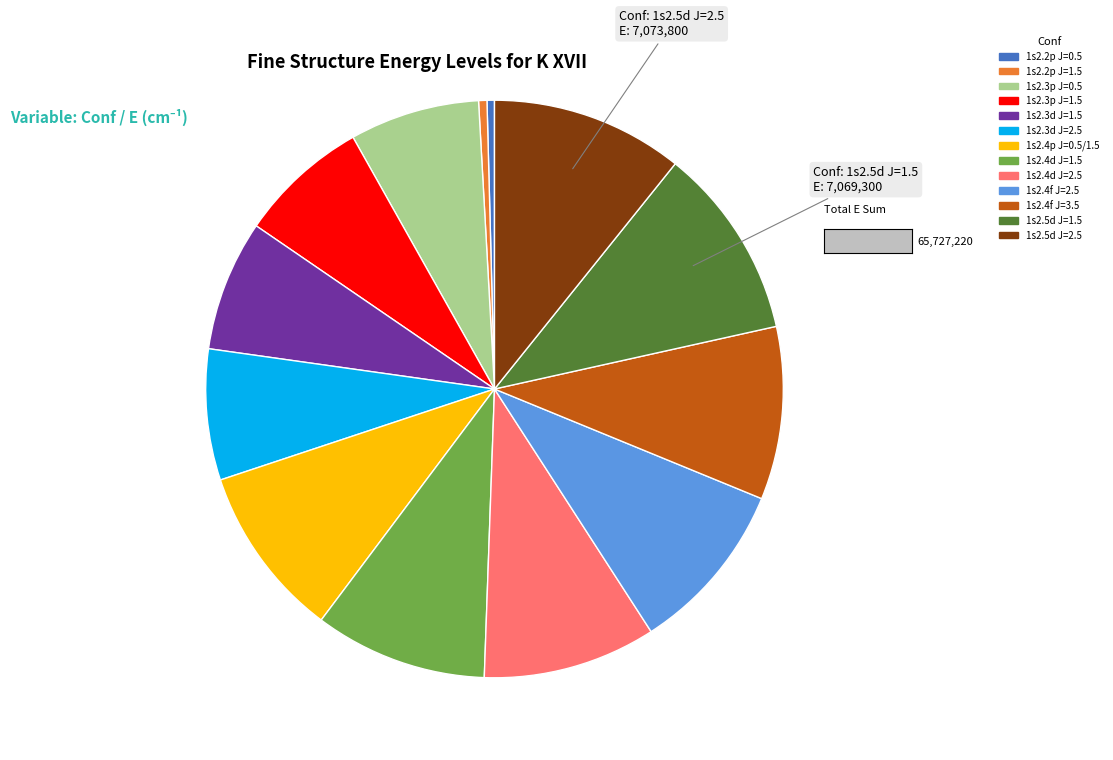

The 1s2.3d J=1.5 slice represents 21% of the pie. True or false?

False